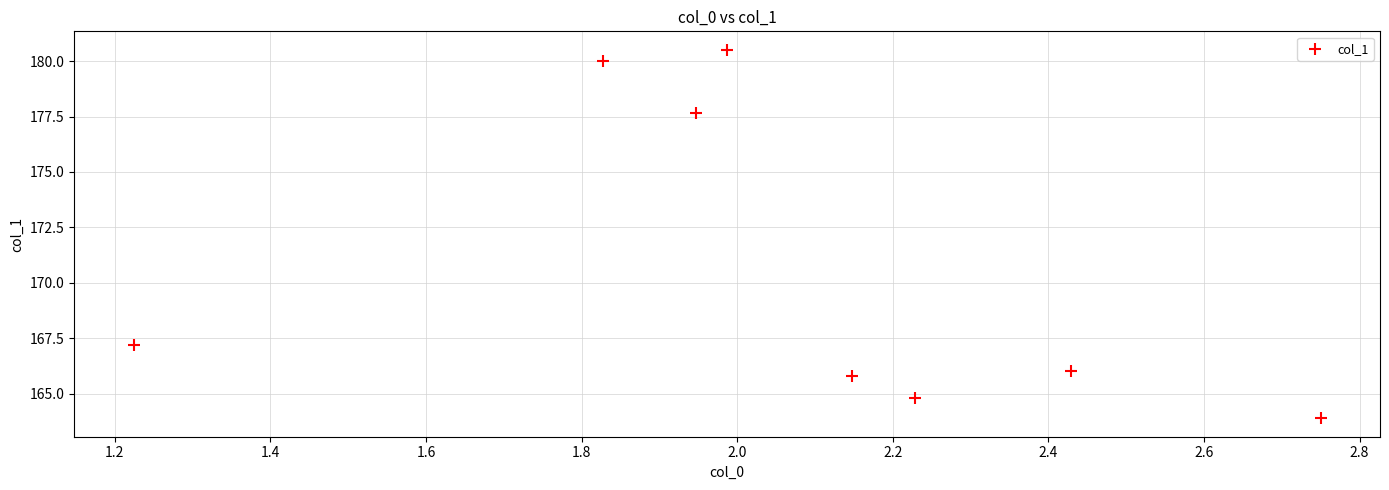

What Y value in the scatter plot is closest to 172?

167.2